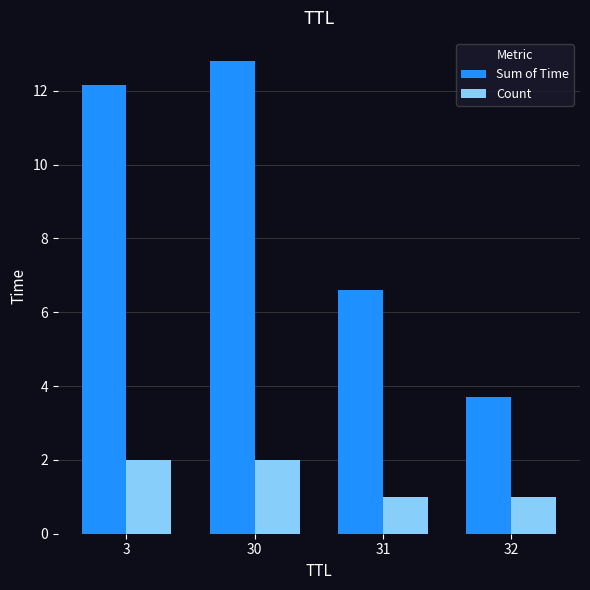

Which category has the highest value across all series?

30